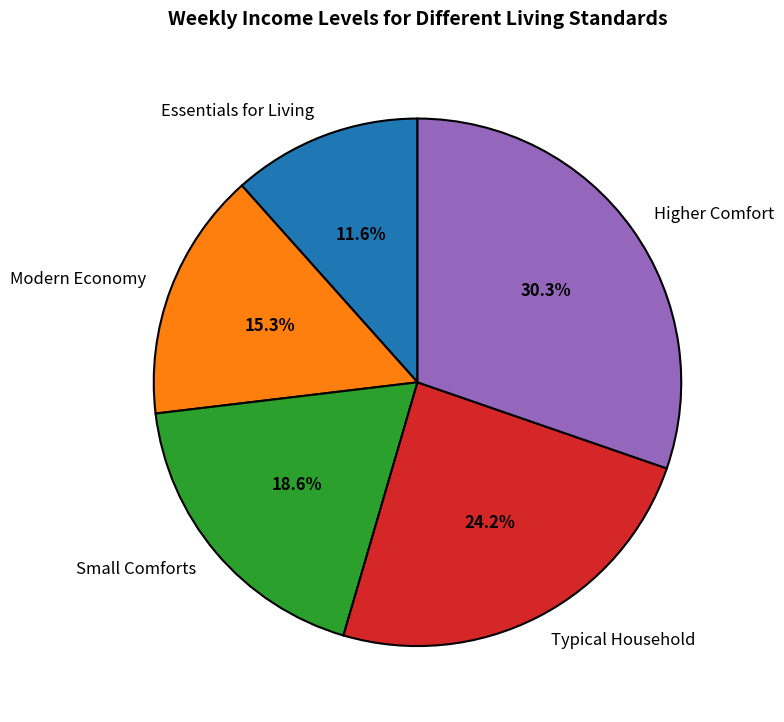

How many slices are in this pie chart?

5